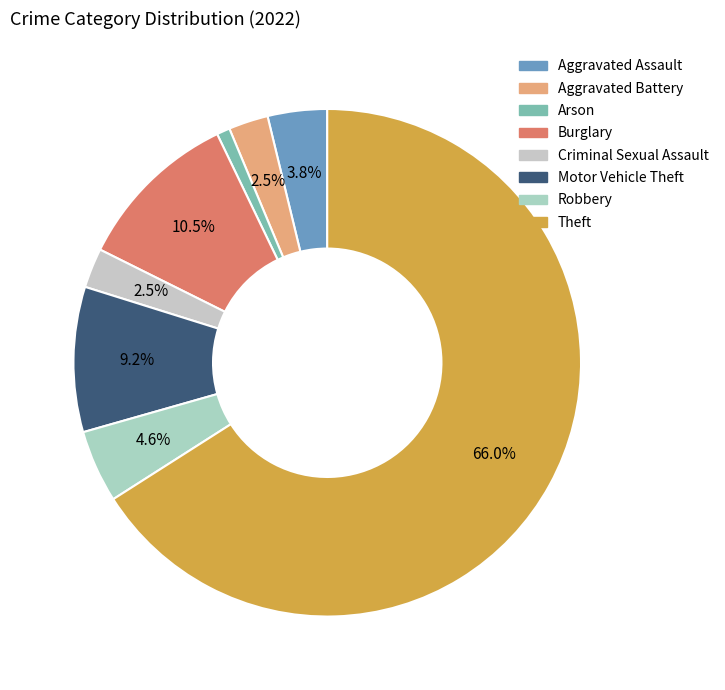

Count the number of slices in the pie.

8